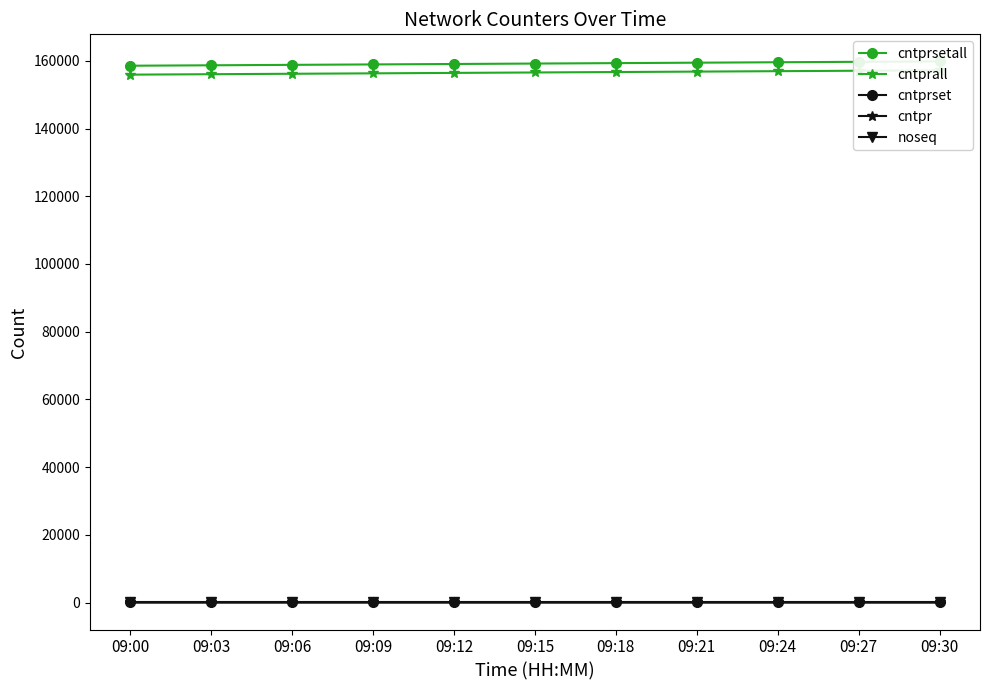

Count the number of data series in this chart.

5